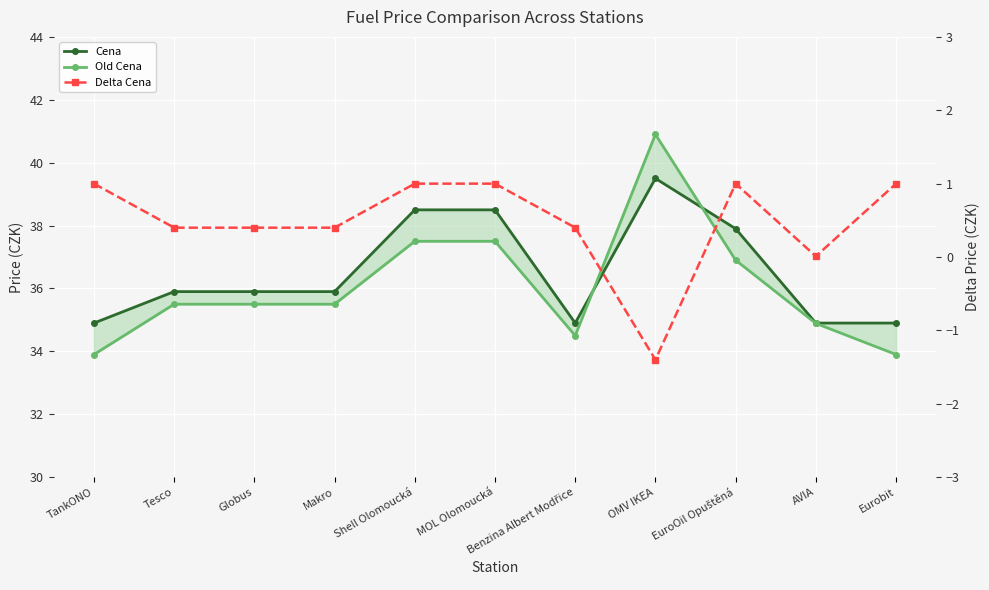

What is the label of the 9th point from the right?

Globus